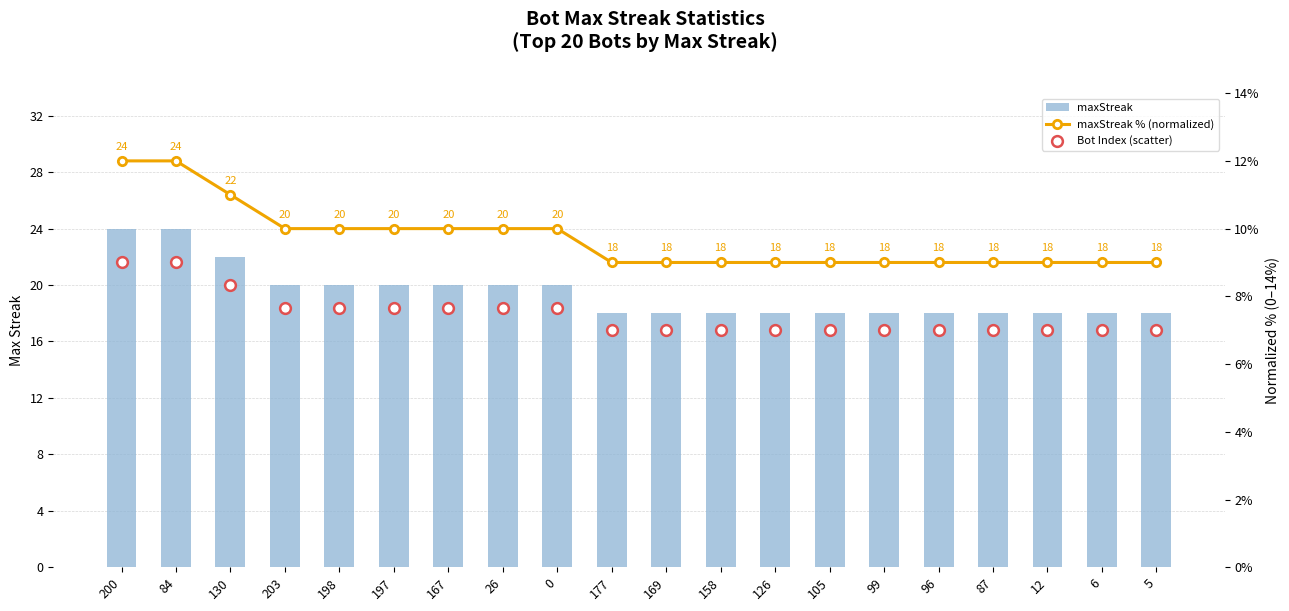

Which series reaches the maximum Y coordinate?

maxStreak